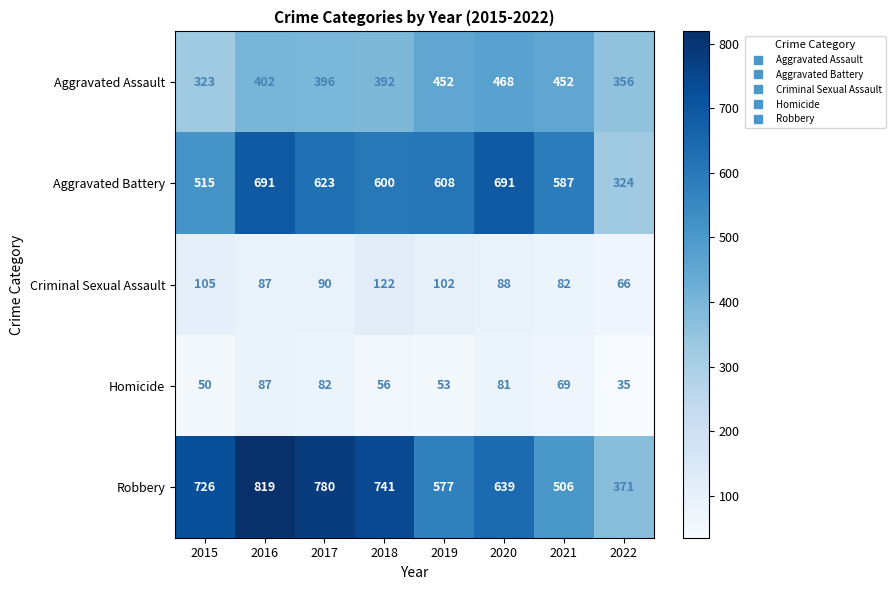

What is the sum of all Aggravated Battery values?

4639